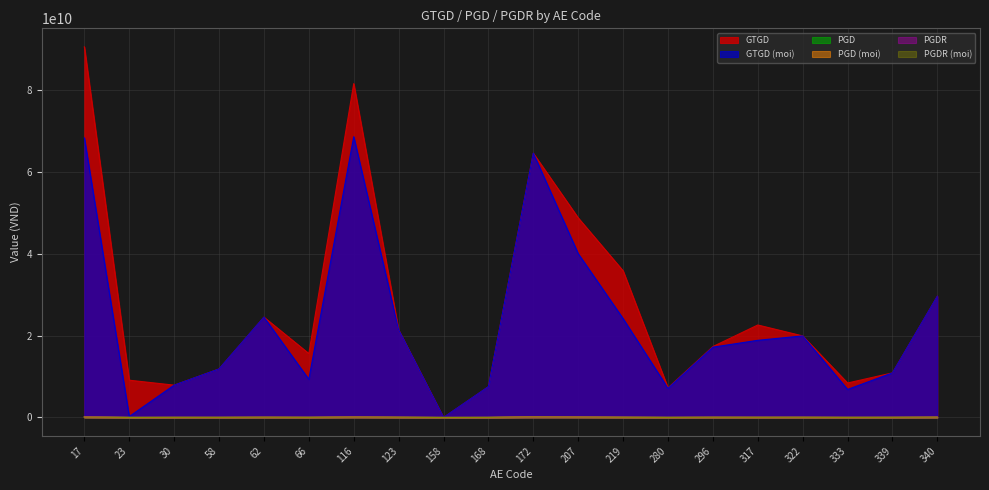

Reading left to right, extract all data points from this chart.

GTGD: 90450589000	9093992000	7884737000	11842398000	24478392600	15597087200	81477163000	21373169600	0	7504863000	64490803200	48717307300	35786133300	7229655000	17300912000	22566908000	19901651000	8408561300	10882273000	29587373000
GTGD (moi): 68230167000	221427000	7884737000	11842398000	24478392600	9301410200	68529938000	21373169600	0	7504863000	64490803200	39973256000	24117459000	7103855000	17153524000	18827780000	19901651000	6833891000	10882273000	29587373000
PGD: 167908325	22485457	23085329	22662302	52501856	48134442	142028813	53805577	0	15574800	154506297	133928618	77167658	16581421	47215704	47925677	43210795	24026006	30801659	68985475
PGD (moi): 117958661	774996	23085329	22662302	52501856	28398829	118162181	53805577	0	15574800	154506297	112476377	50811180	16141120	46754971	37570793	43210795	19243481	30801659	68985475
PGDR: 131728089	18847860	19931434	17925343	42710499	41895607	109437948	45256309	0	12572855	128709976	114441695	62853205	13689559	40295339	38898914	35250135	20662581	26448750	57150526
PGDR (moi): 90666594	686425	19931434	17925343	42710499	24678265	90750206	45256309	0	12572855	128709976	96487075	41164196	13299578	39893561	30039681	35250135	16509925	26448750	57150526